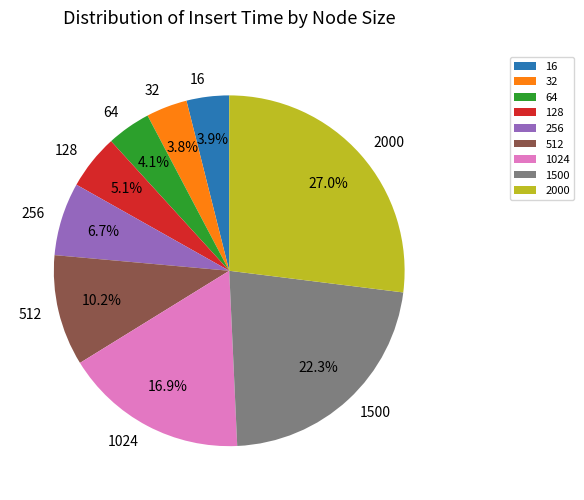

What is the ratio of the value at 1024 to the value at 256?

2.5